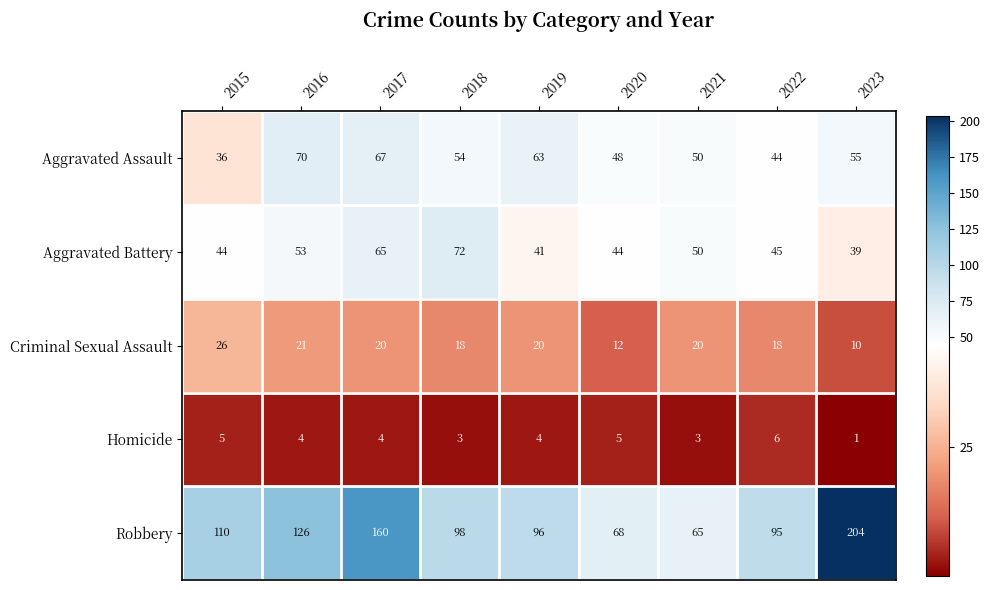

Count the number of data series in this chart.

5